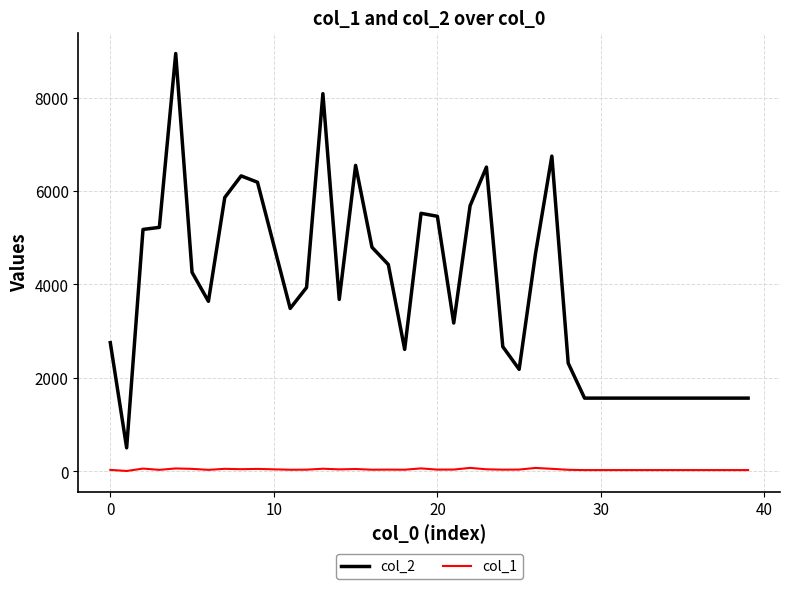

What is the maximum value shown in the chart?

8942